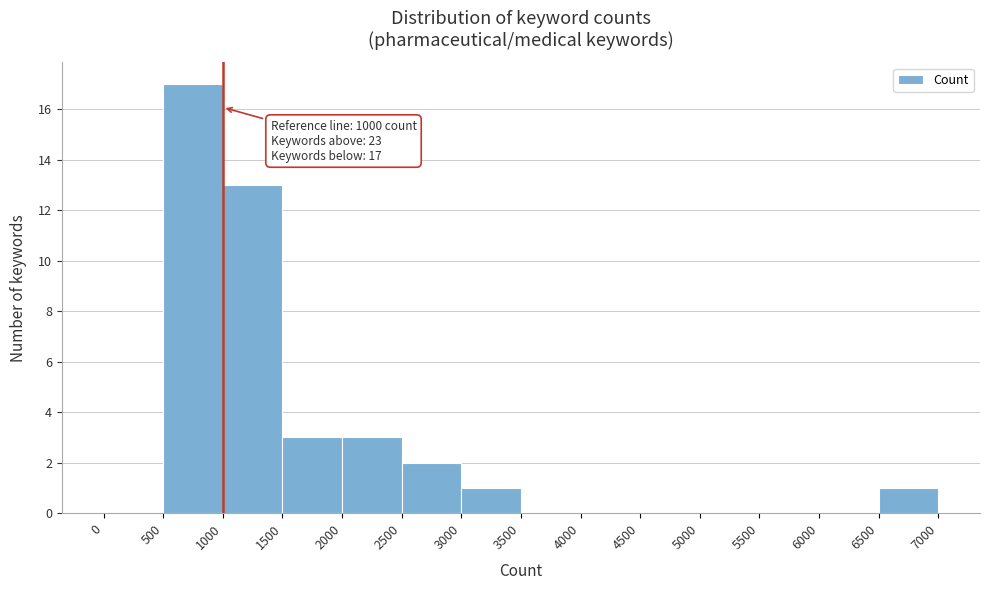

Over which range of the x-axis is the bar tallest?

500 to 1000